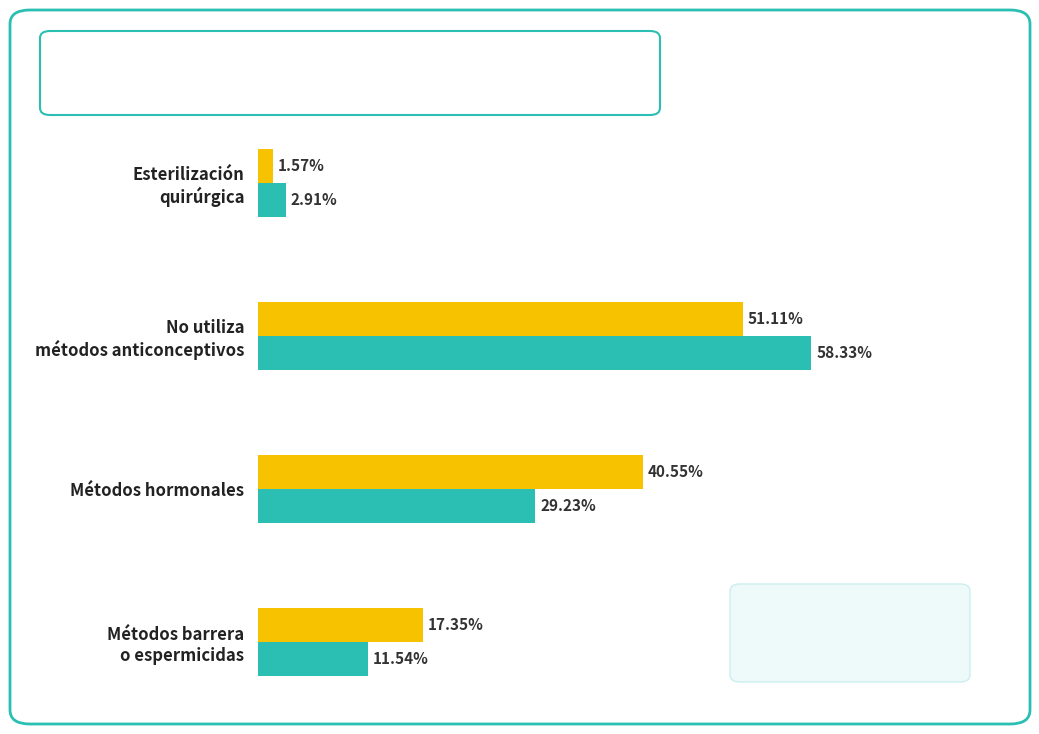

Rank the series by their average value, from highest to lowest.

Hombre, Mujer